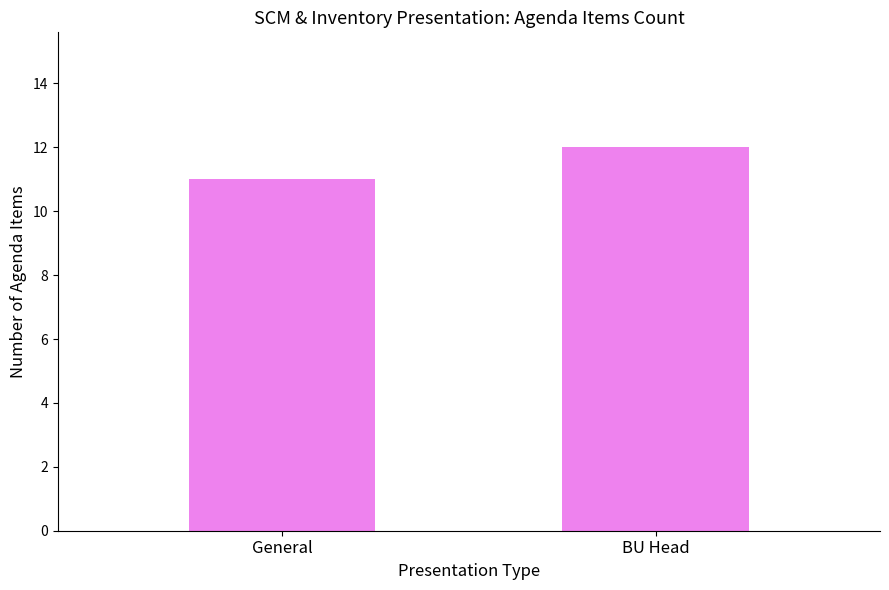

Reading left to right, what are all the values shown in this chart?

General=11	BU Head=12